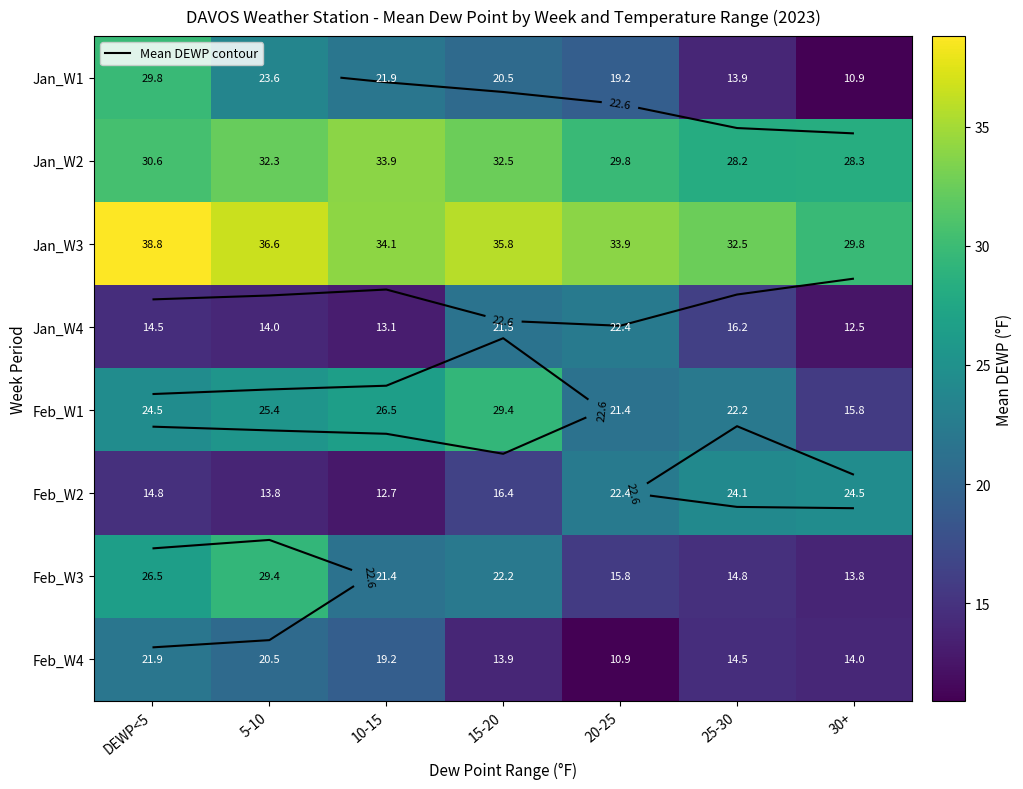

Is it true that Feb_W3 equals 14.8 at 25-30?

True